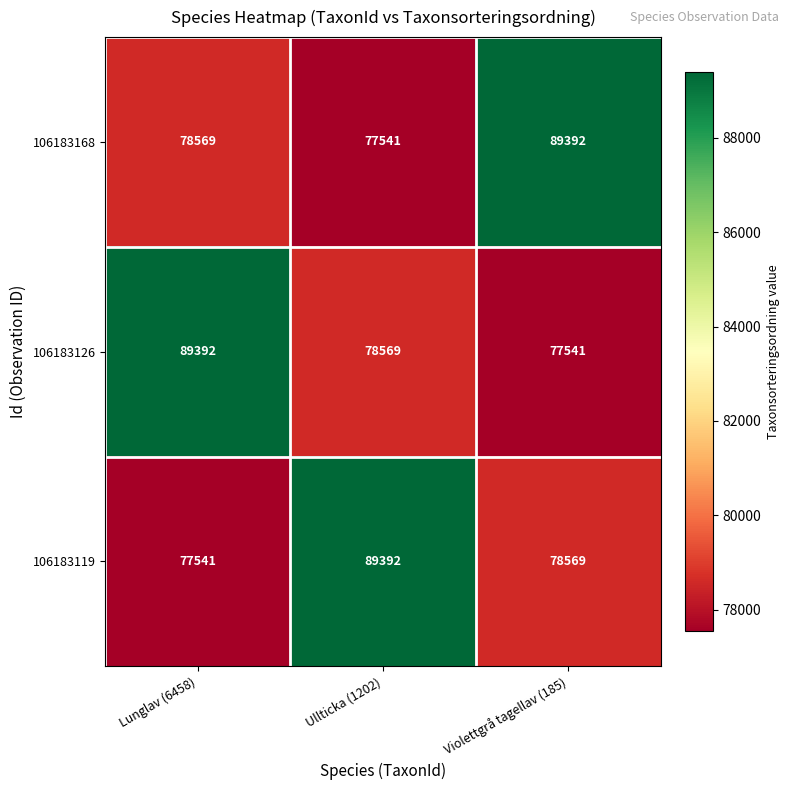

What is the average value of the 106183119 series?

81834